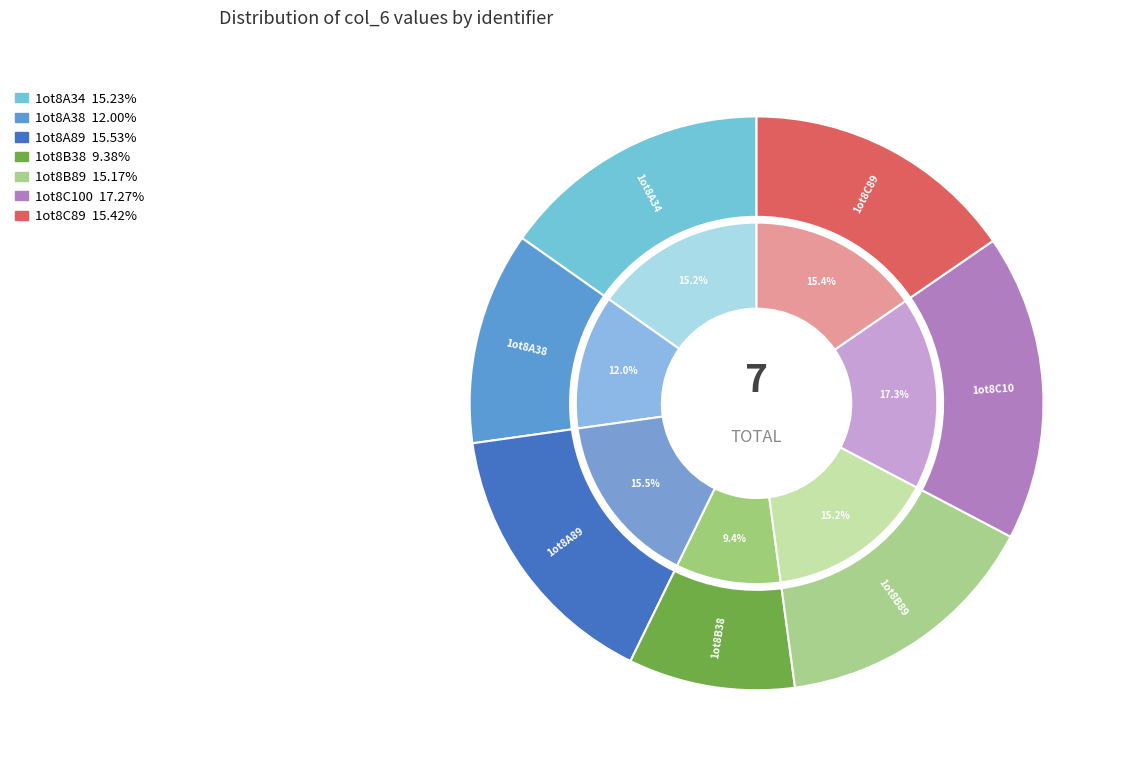

Which slice is the largest?

1ot8C100